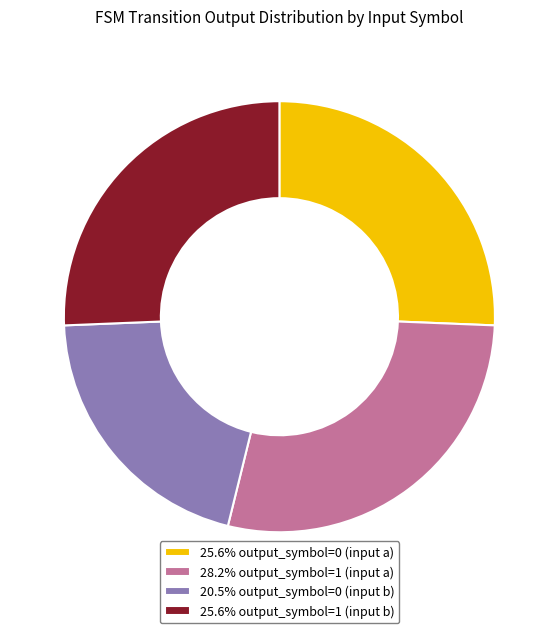

What is the ratio of the value at 28.2% output_symbol=1 (input a) to the value at 25.6% output_symbol=1 (input b)?

1.1